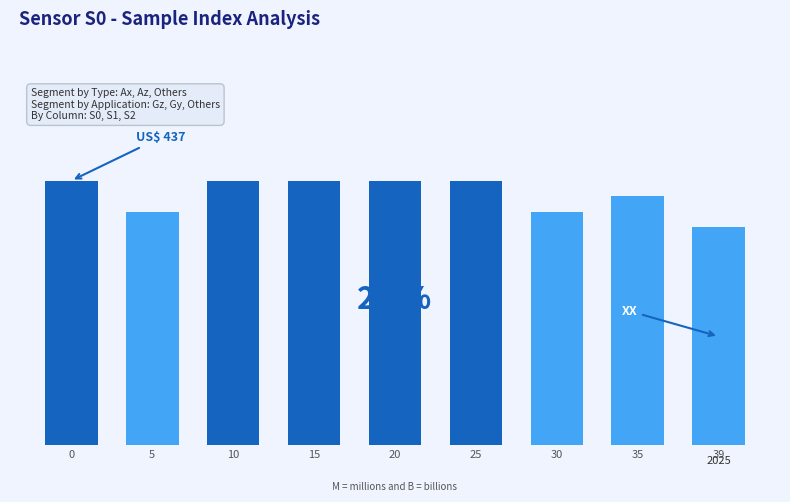

List the labels in order of value, smallest first.

39, 5, 30, 35, 0, 10, 15, 20, 25